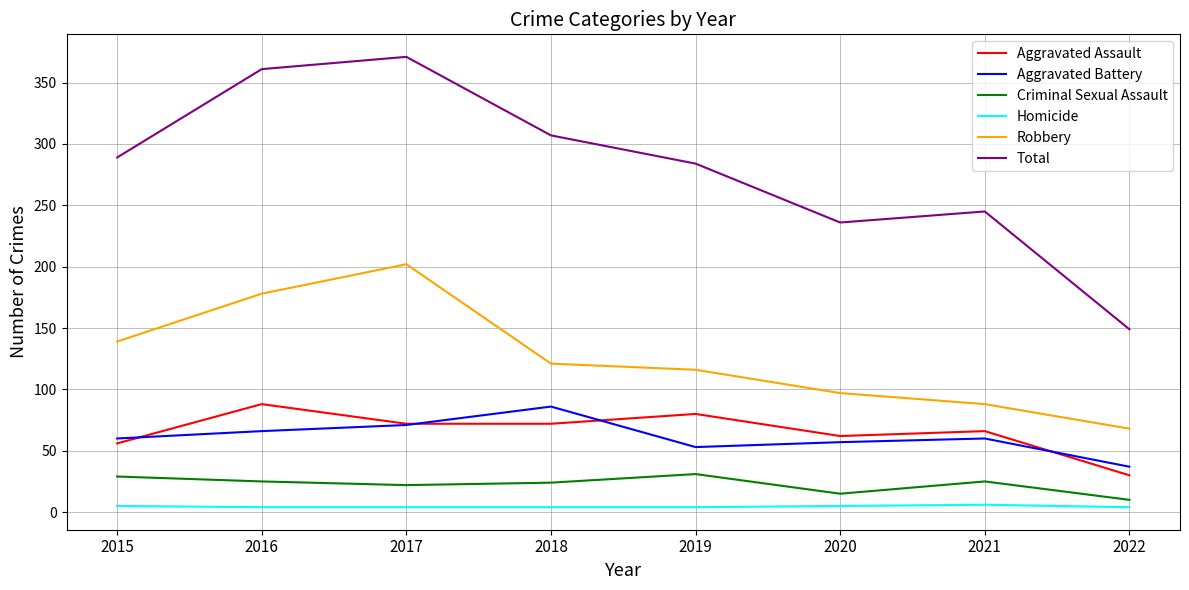

What is the difference between the maximum and minimum values in the Homicide series?

2